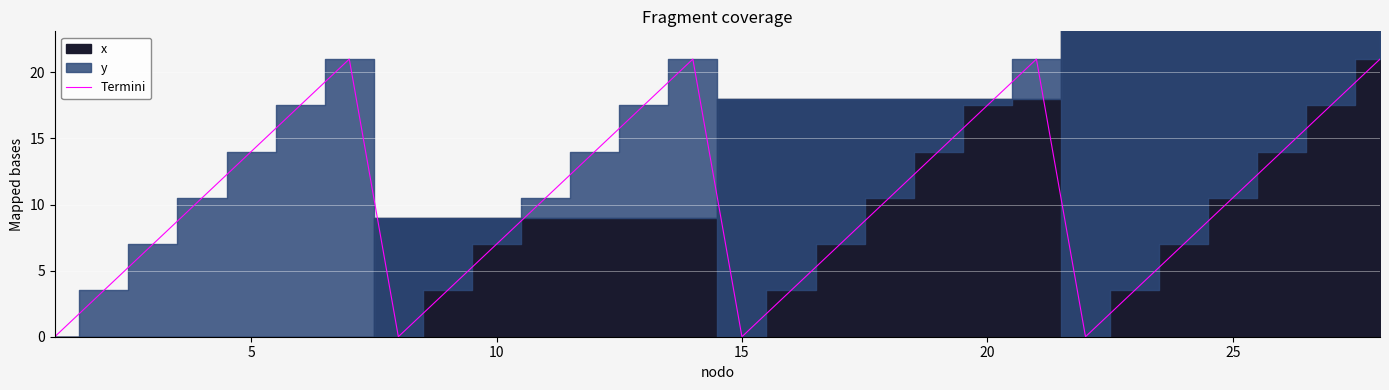

True or false: Termini has a value of 14.0 at 5.

True